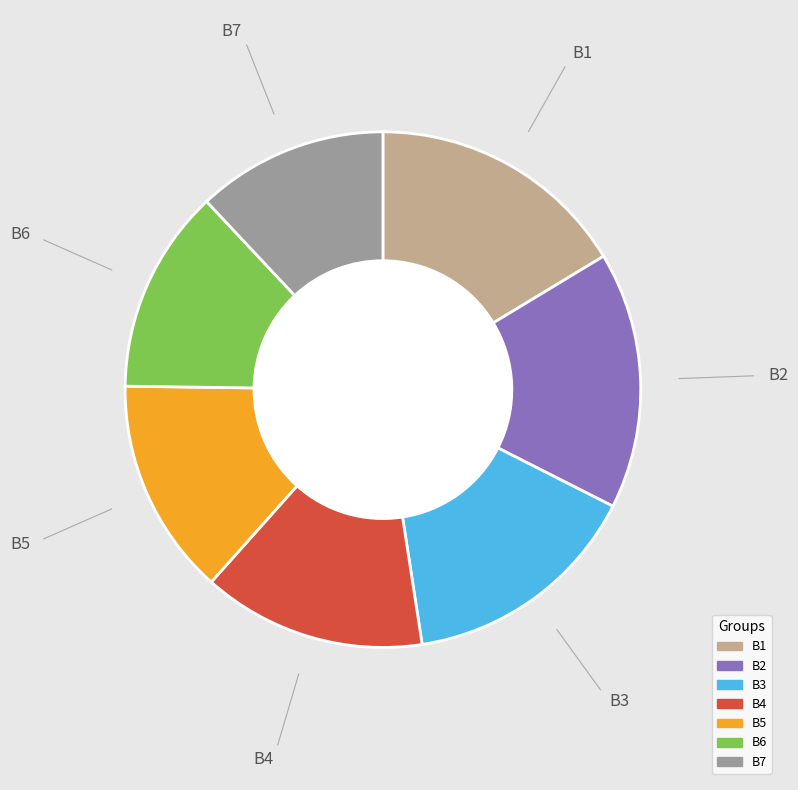

Combined, do B3 and B2 account for over 50%?

No